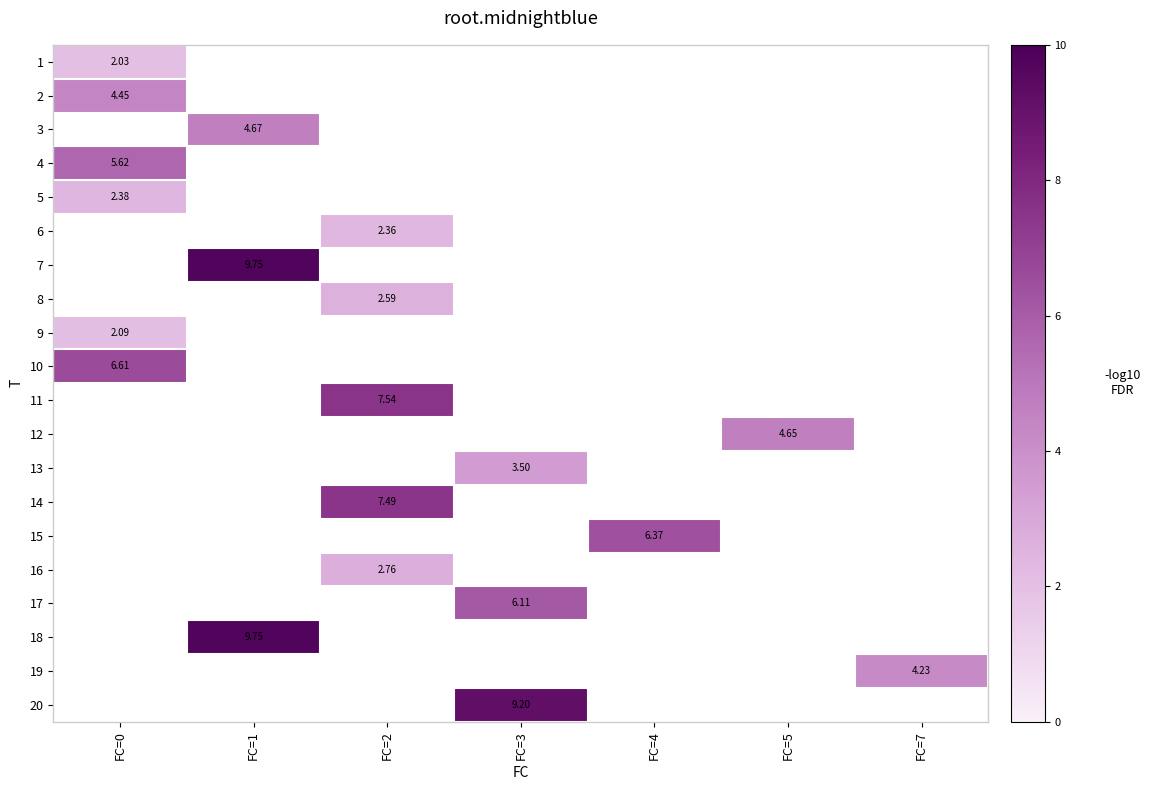

Is it true that 8 equals 2.6 at FC=2?

True